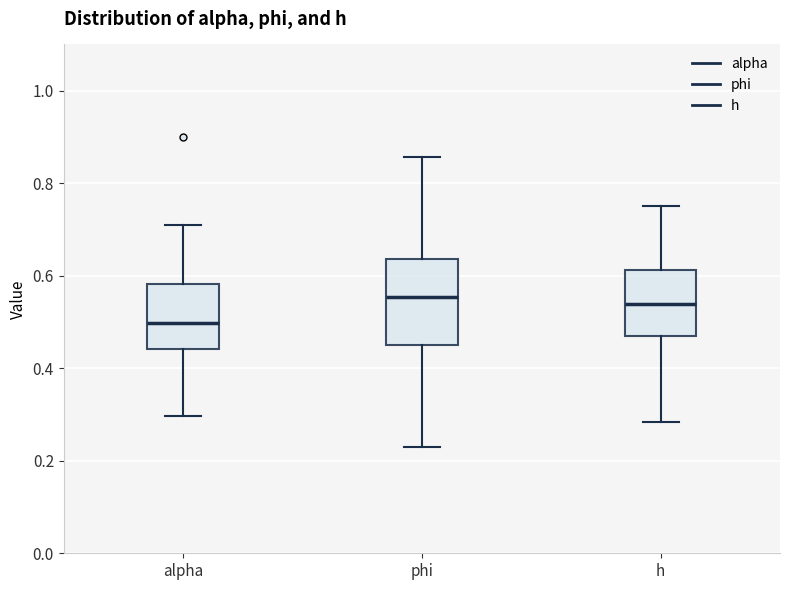

Where is the lower edge of the box for alpha on the y-axis? The values are not printed on the chart, so give them approximately, as read against the axis.

0.44